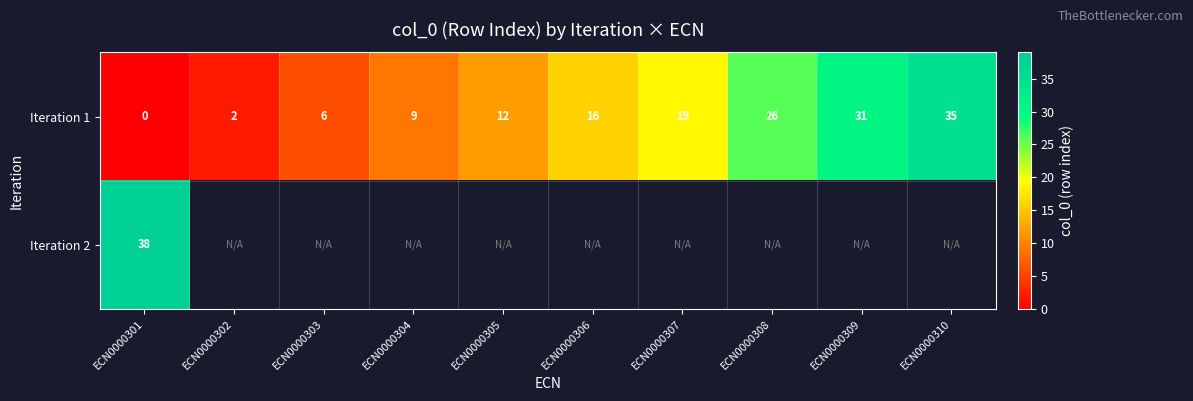

Rank the categories by Iteration 1 value from lowest to highest.

ECN0000301, ECN0000302, ECN0000303, ECN0000304, ECN0000305, ECN0000306, ECN0000307, ECN0000308, ECN0000309, ECN0000310